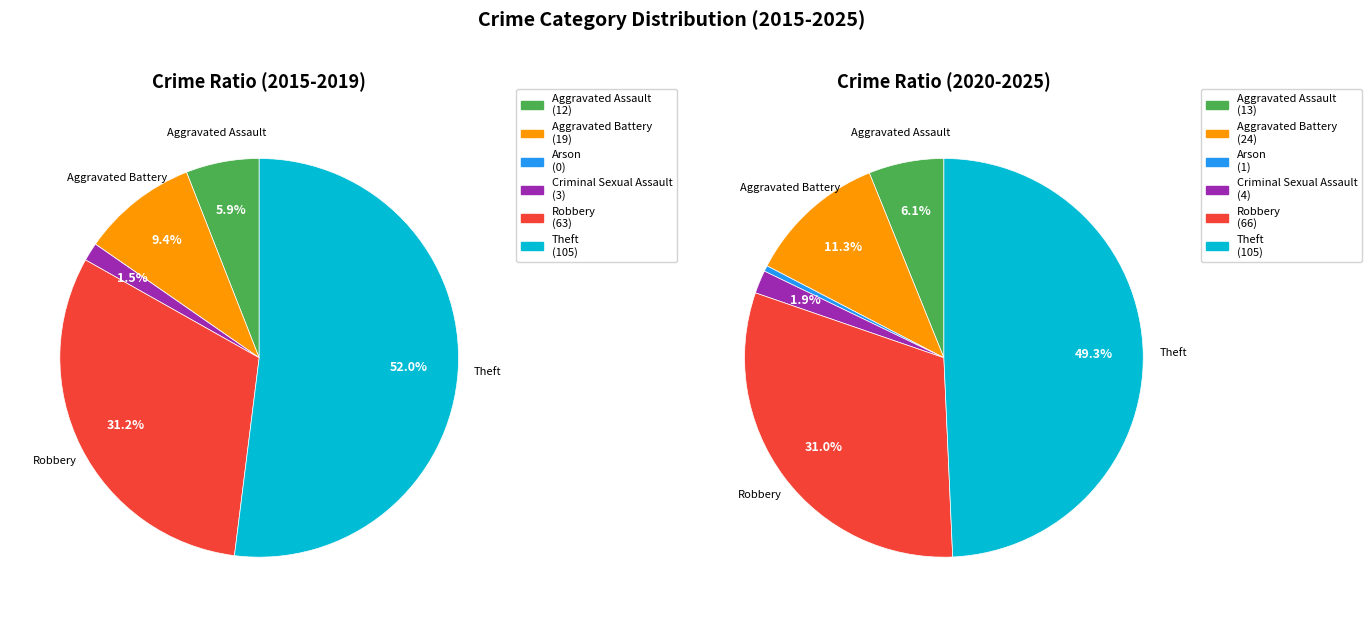

Combined, do Criminal Sexual Assault and Aggravated Battery account for over 50%?

No